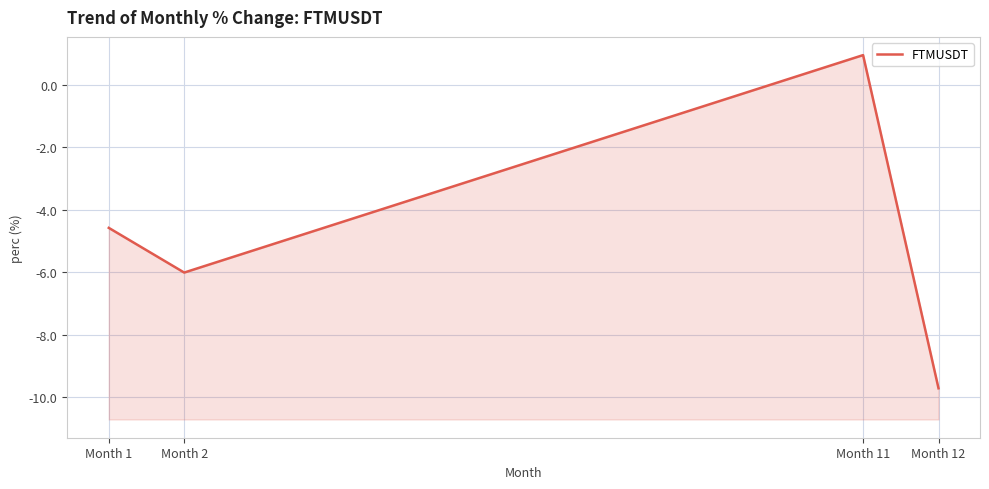

What is the average value?

-4.8